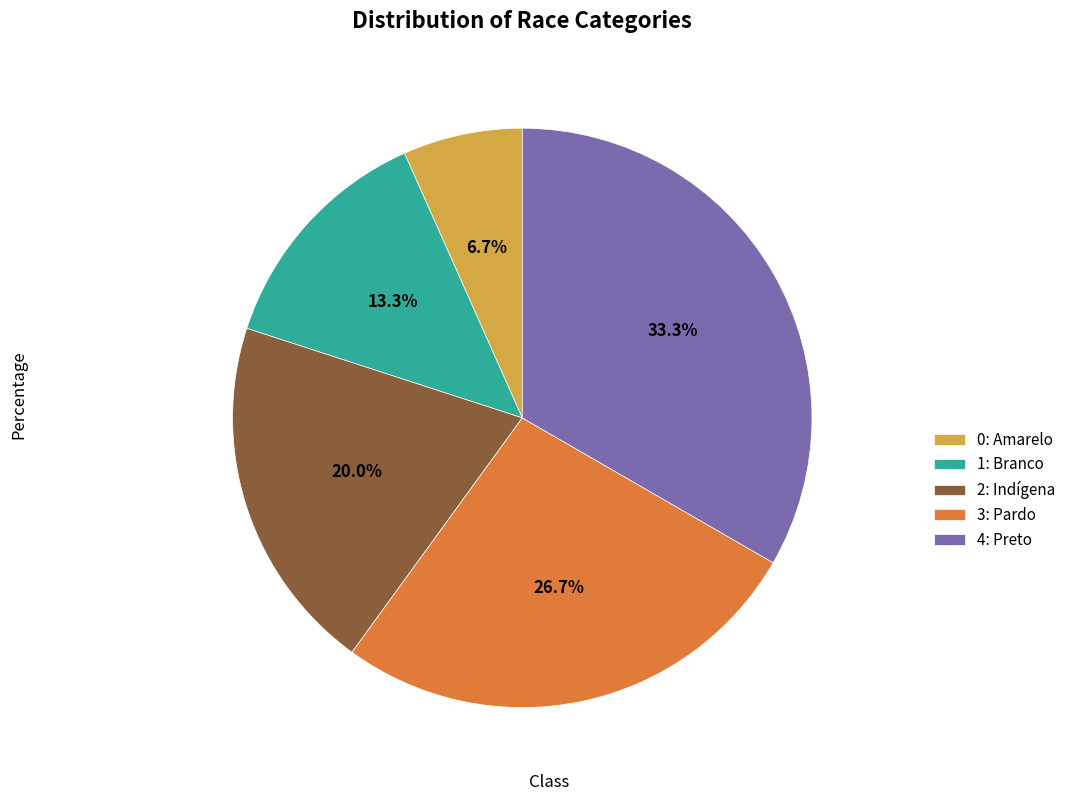

Combined, what portion of the pie is 2: Indígena and 3: Pardo?

46.7%